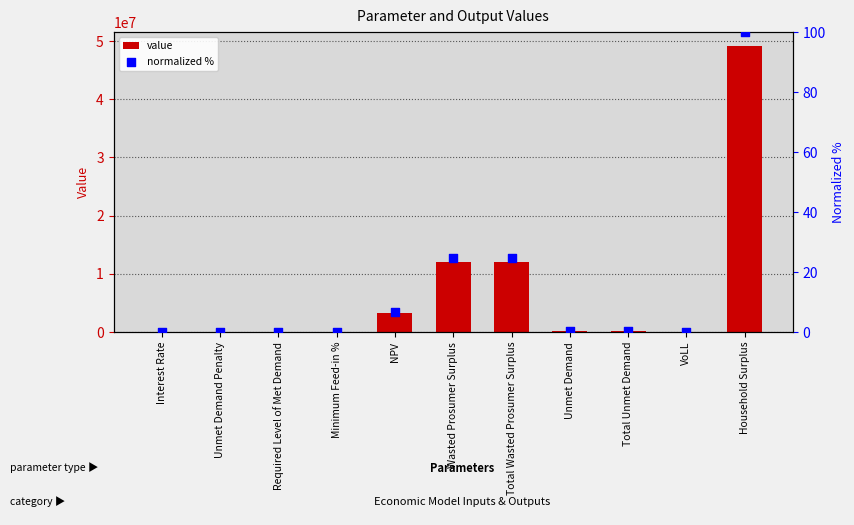

Which series has the widest spread of Y values?

value